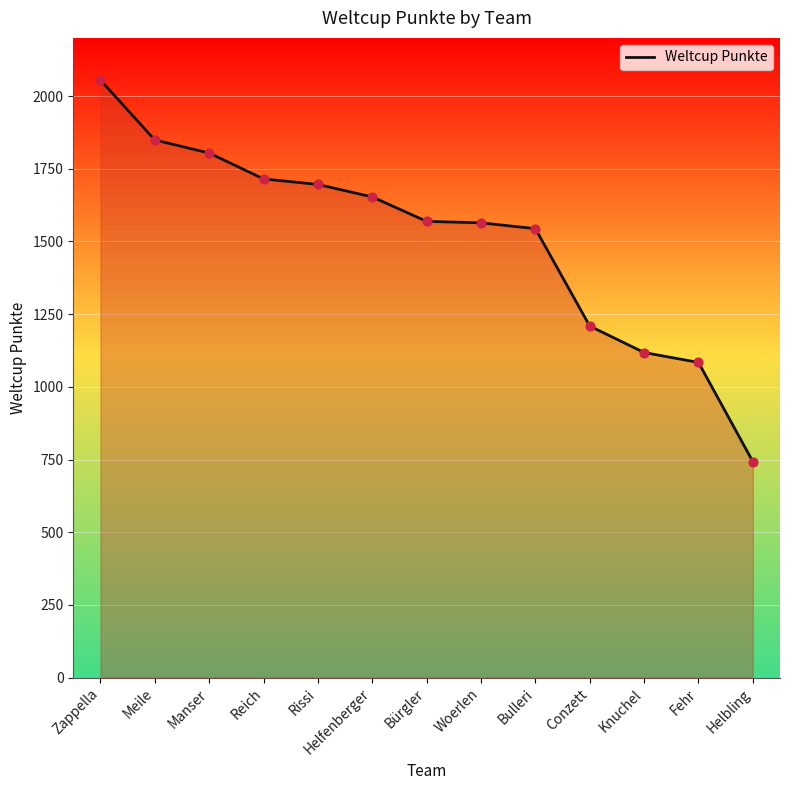

Between Helfenberger and Manser, which is larger?

Manser